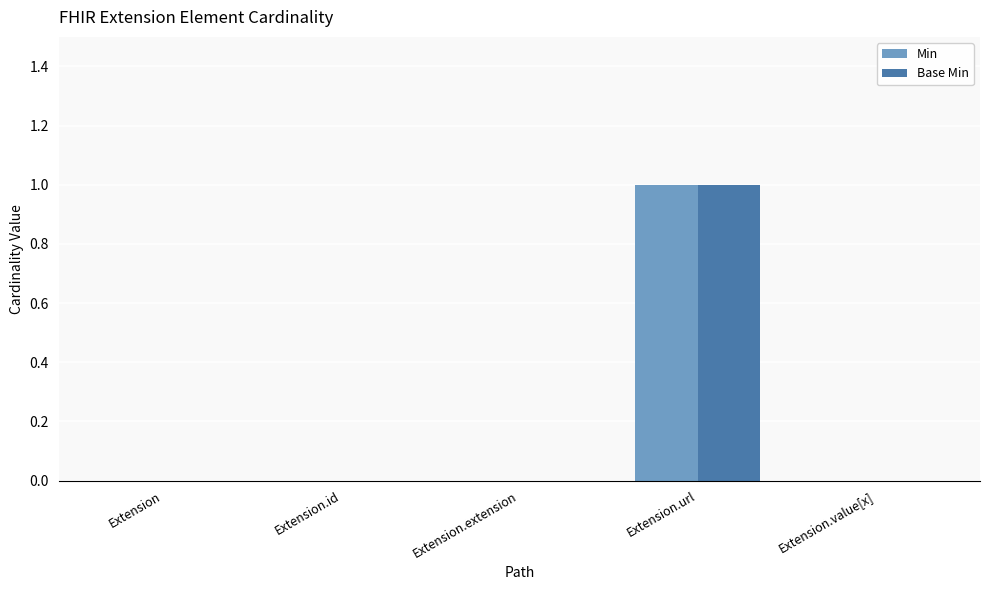

Which category has the highest value across all series?

Extension.url